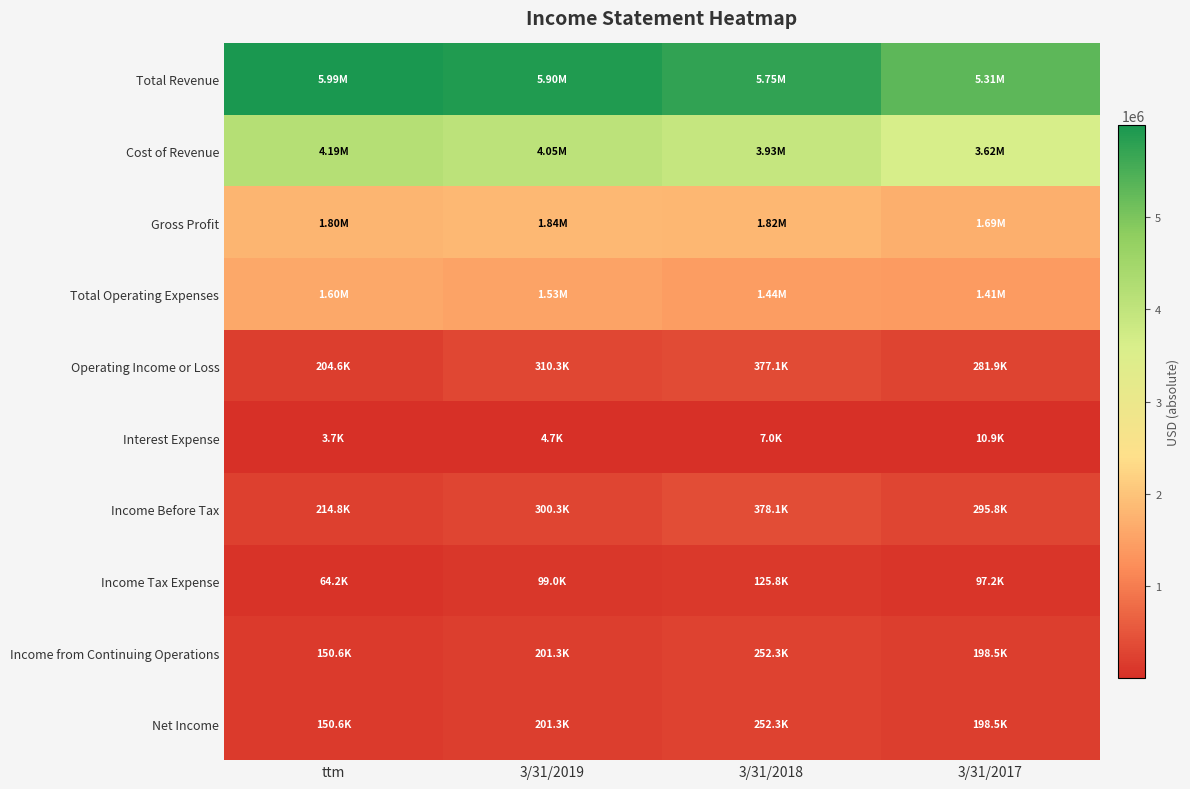

What is the difference between the highest and lowest values at 3/31/2019?

5893194